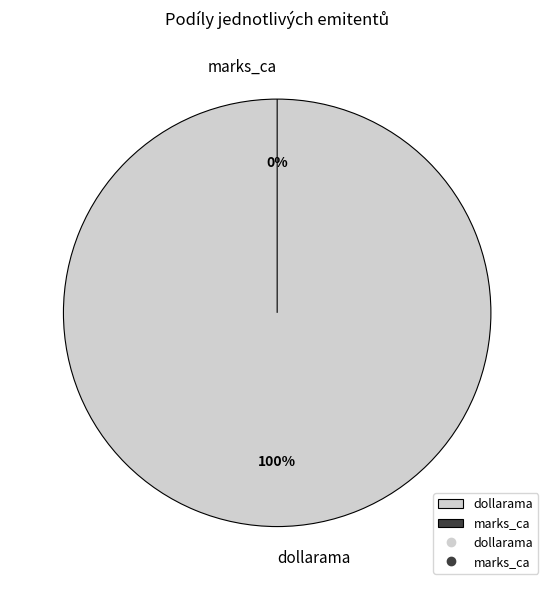

Rank the categories by value from highest to lowest.

dollarama, marks_ca